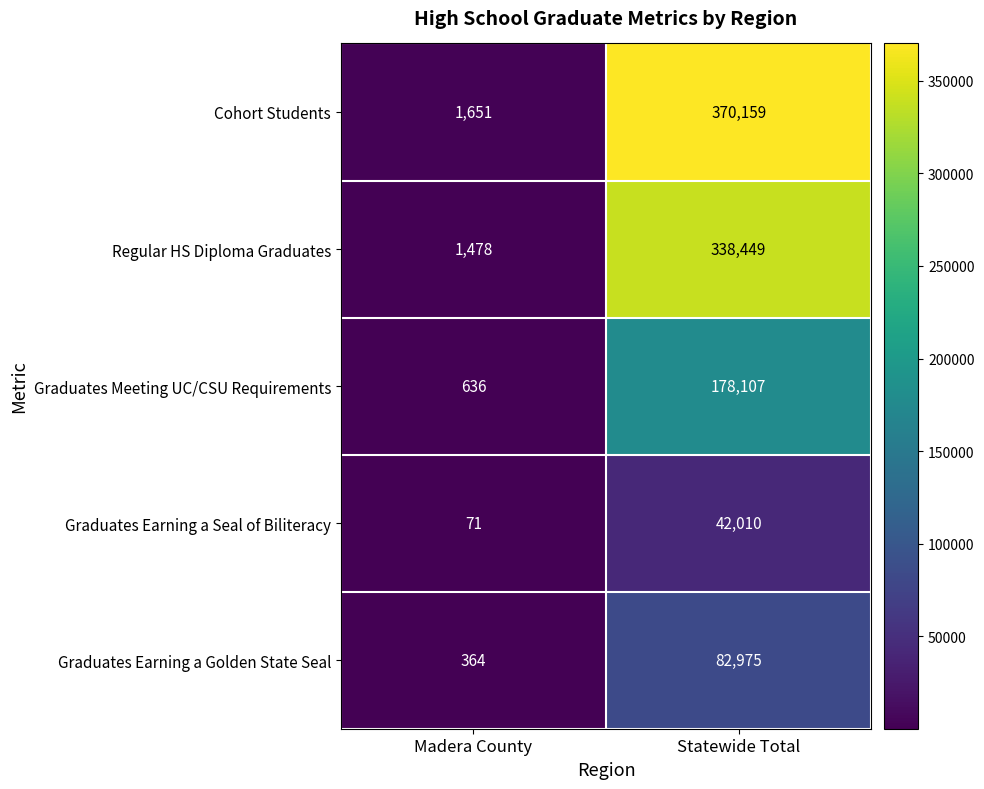

The value of Graduates Earning a Golden State Seal at Statewide Total is 119966. True or false?

False